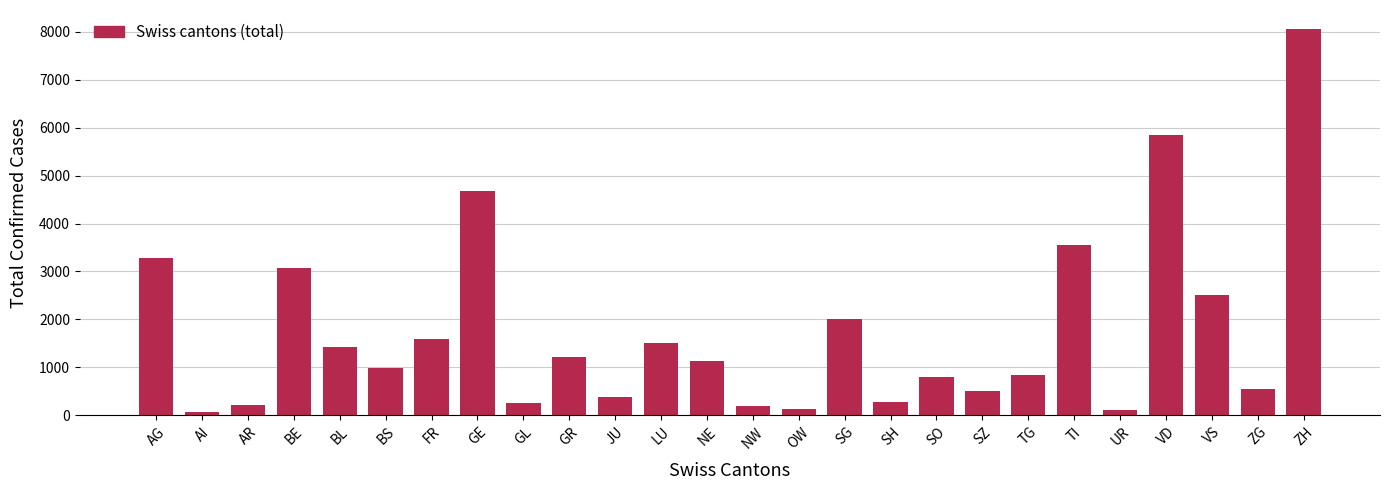

Does the chart contain any negative values?

No